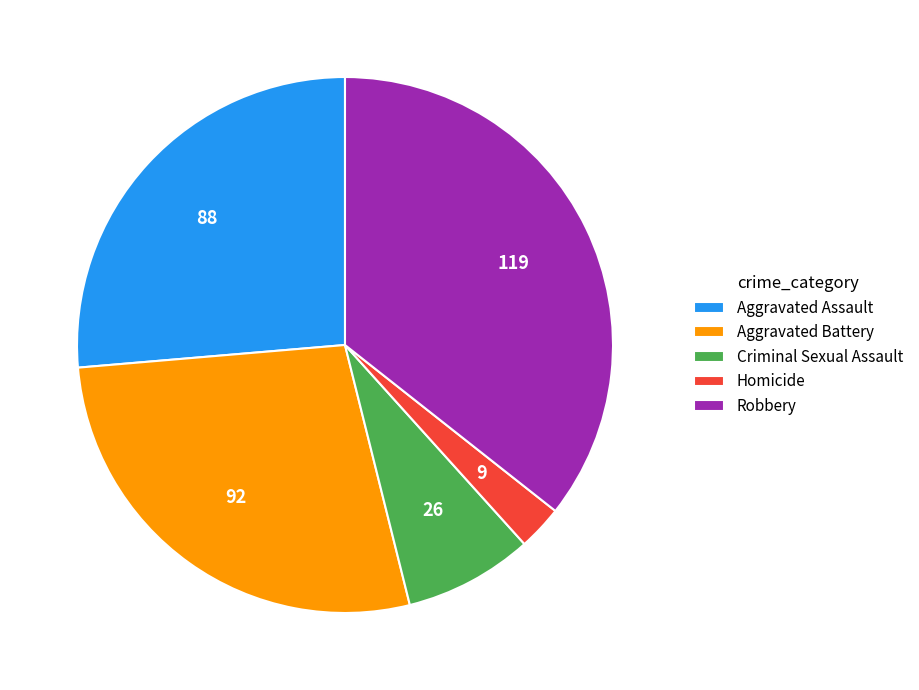

Rank the categories by value from lowest to highest.

Homicide, Criminal Sexual Assault, Aggravated Assault, Aggravated Battery, Robbery